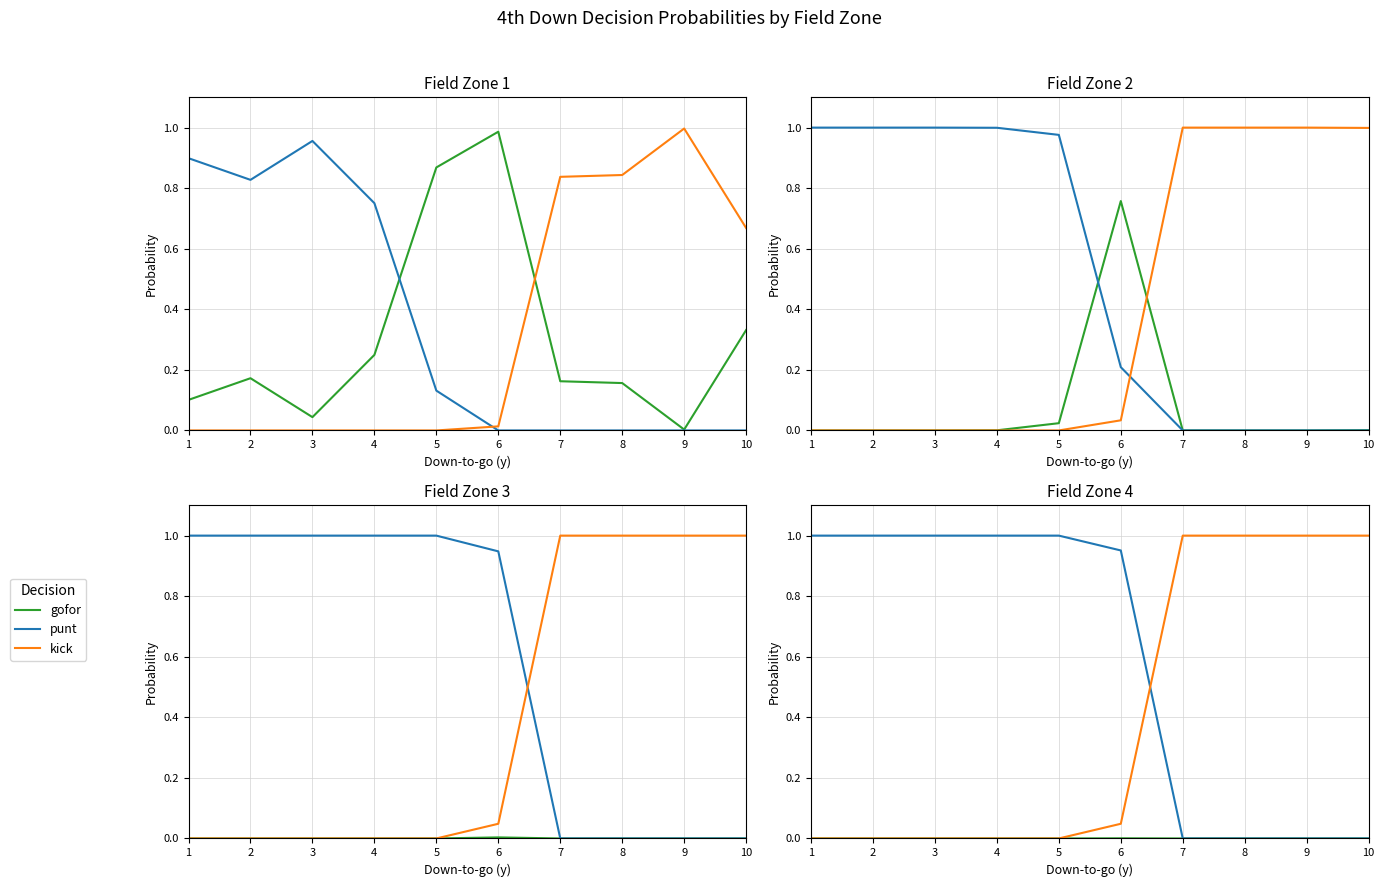

The punt series shows 1.0 at 4. True or false?

True